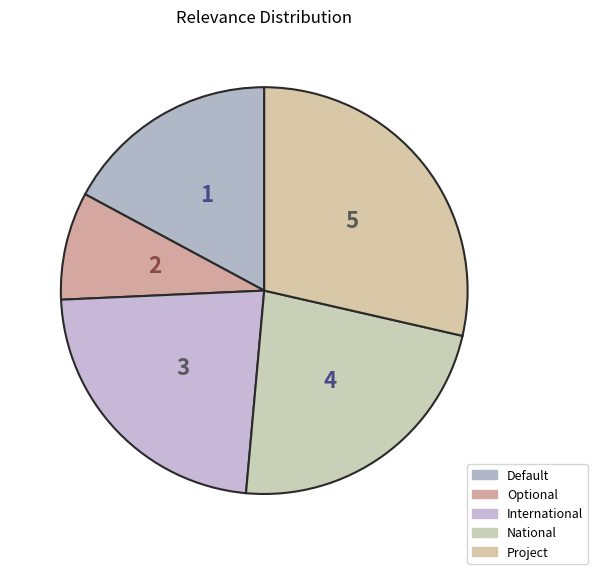

To the nearest percent, what percentage of the pie is International?

23%